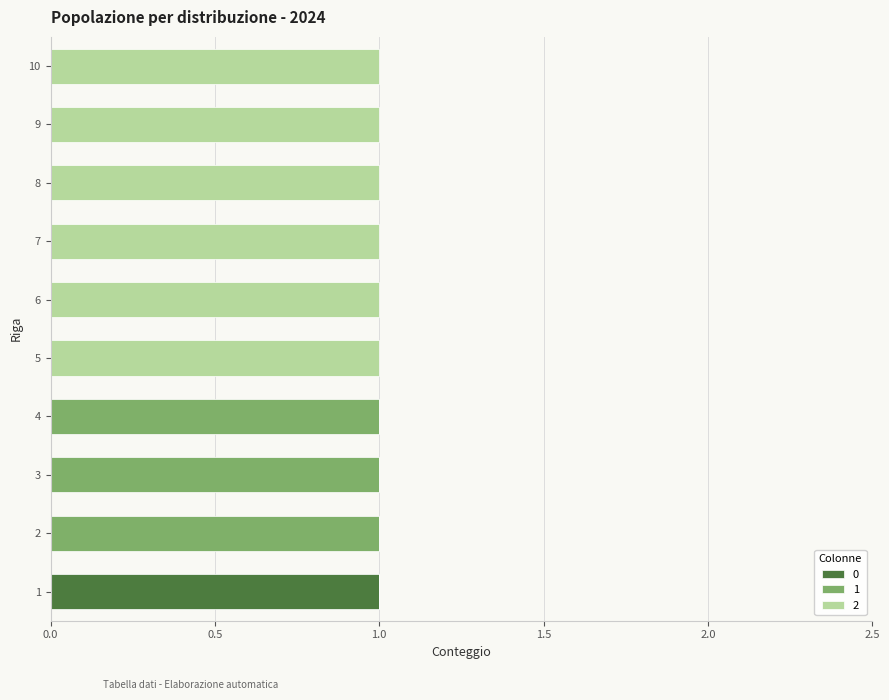

At which category is the sum across all series the highest?

1